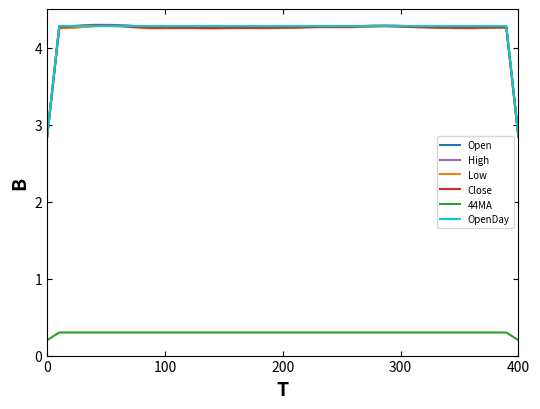

True or false: High and 44MA cross at least once.

False